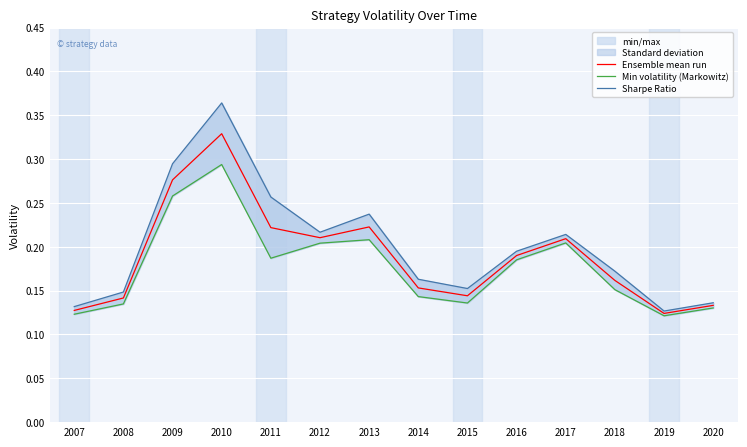

Rank the categories by Sharpe Ratio value from lowest to highest.

2019, 2007, 2020, 2008, 2015, 2014, 2018, 2016, 2017, 2012, 2013, 2011, 2009, 2010